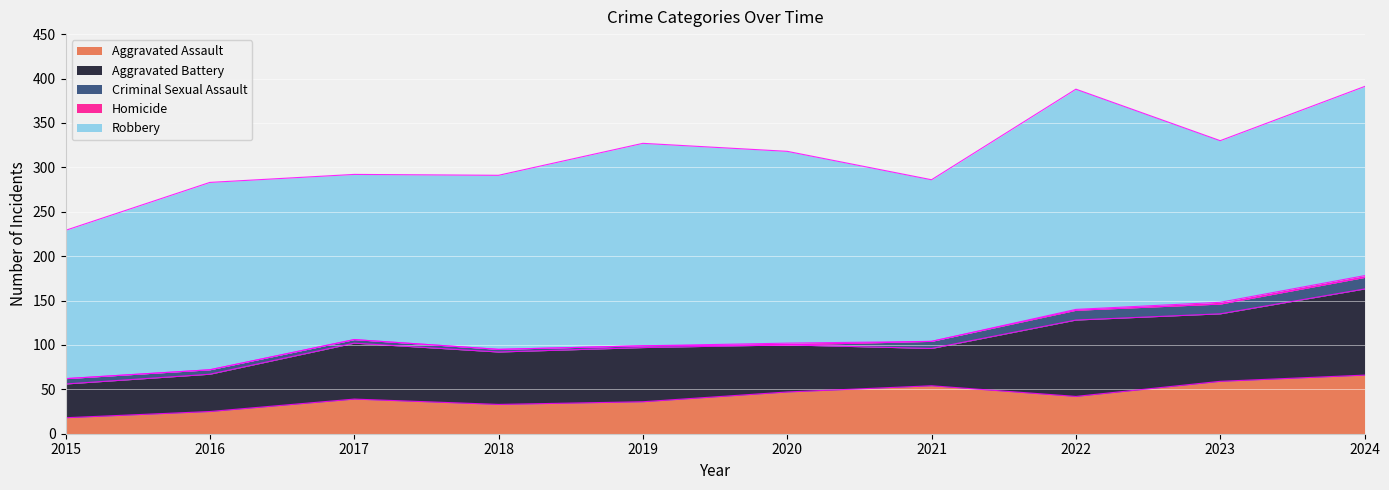

What is the greatest value displayed?

248